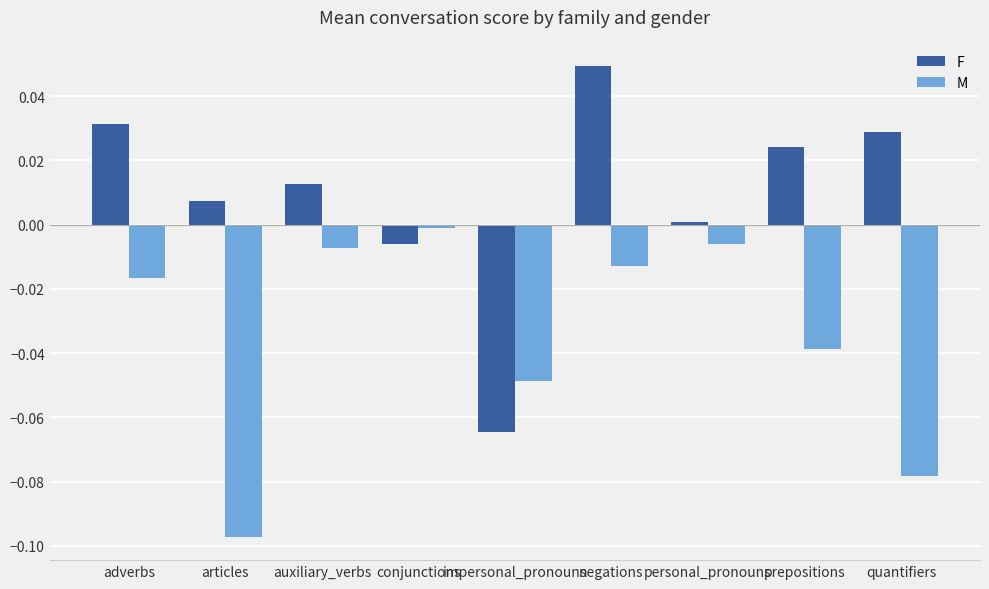

Where is M nearest to the value 0?

conjunctions